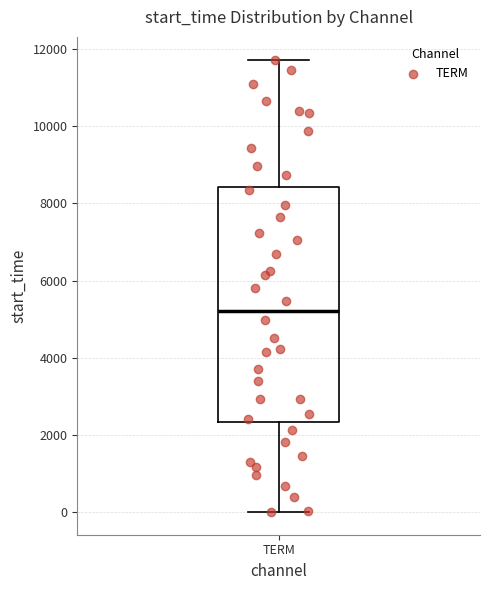

Read this box plot against the y-axis: the position of the median line, the range covered by the box, and the ends of both whiskers. The values are not printed on the chart, so give them approximately, as read against the axis.

median 5200, box 2400 to 8400, whiskers 0 to 11800